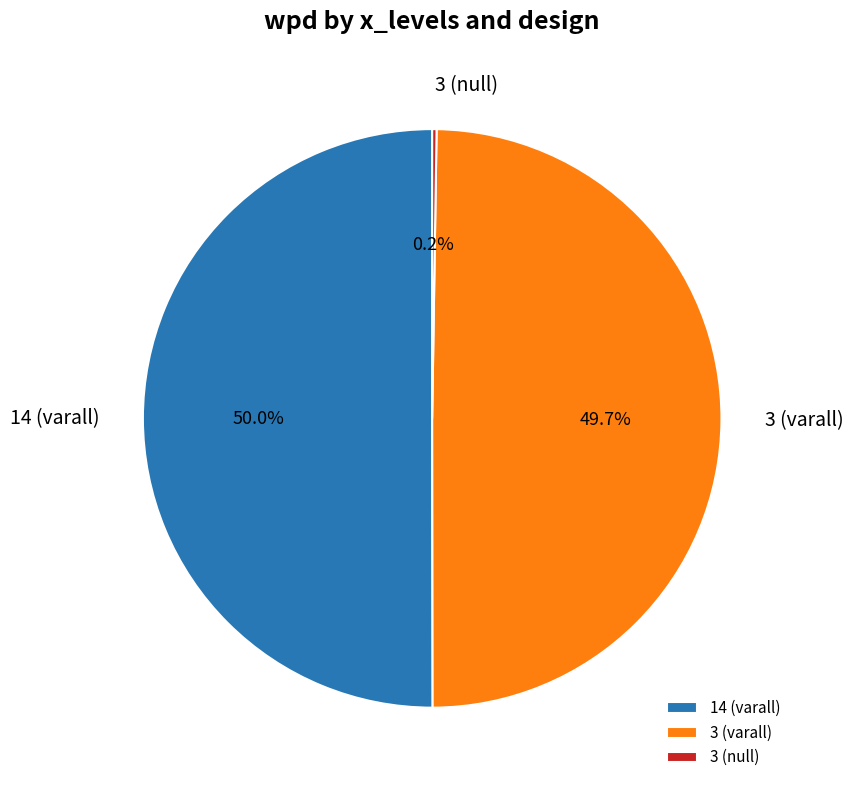

Is the sum of 3 (varall) and 14 (varall) greater than half?

Yes